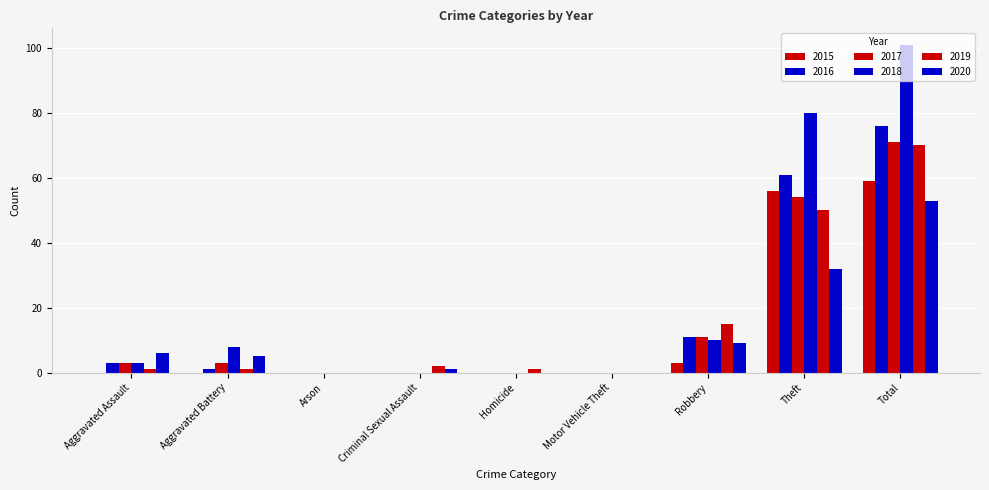

Are the bars grouped side by side (vs. stacked)?

Yes